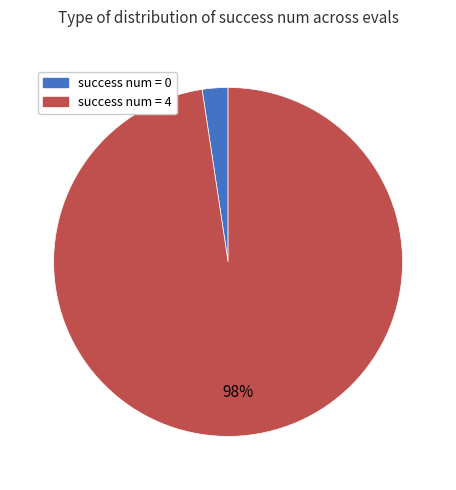

Is it true that success num = 0 is 13% of the pie?

False